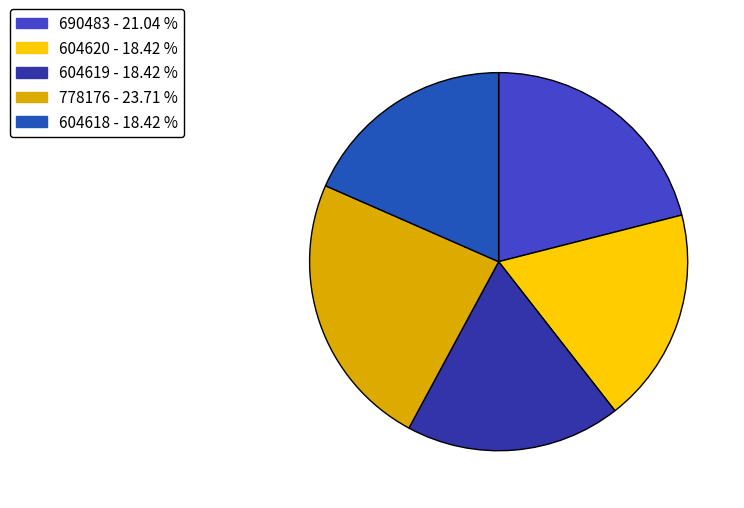

Is it true that 778176 is 24% of the pie?

True